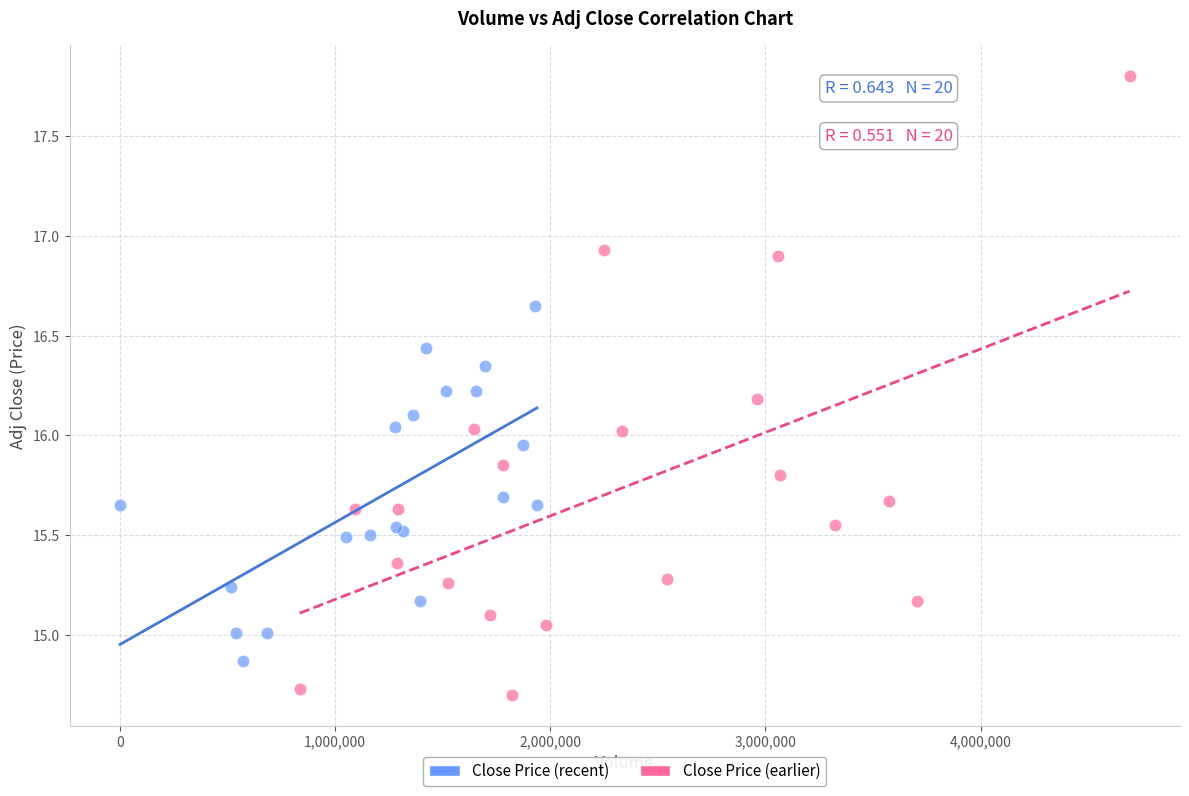

What are all the series names shown in the legend?

Close Price (recent), Close Price (earlier)